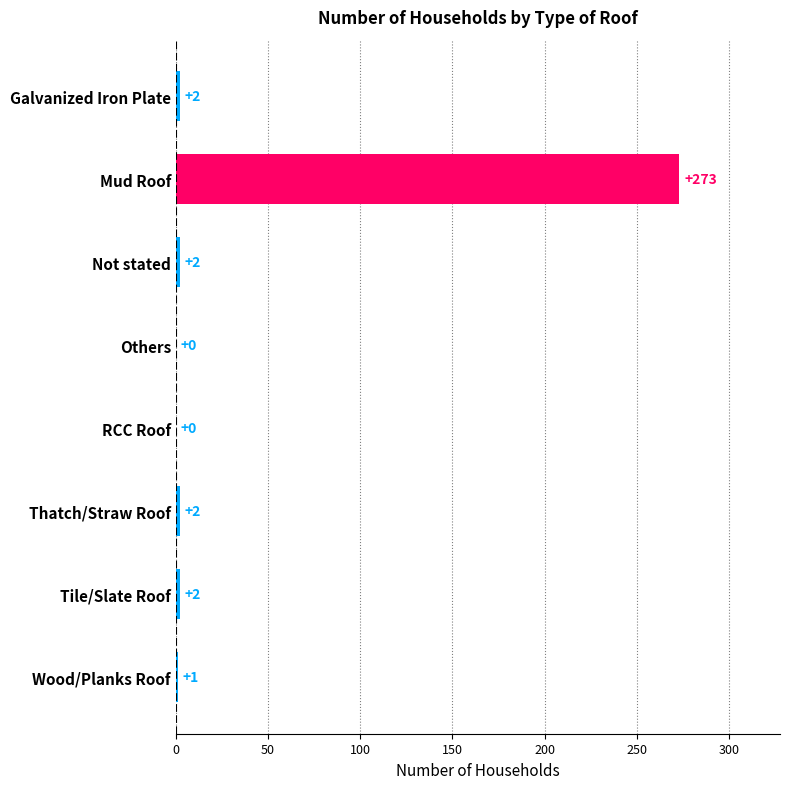

What is the ratio of the value at Not stated to the value at Galvanized Iron Plate?

1.0